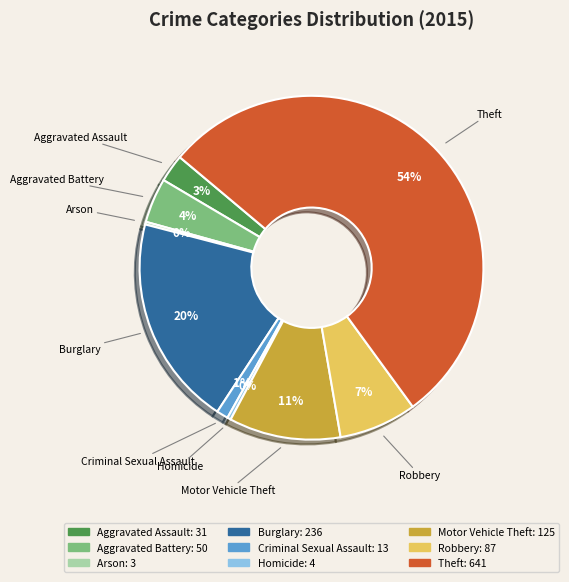

What is the largest slice in the pie chart?

Theft